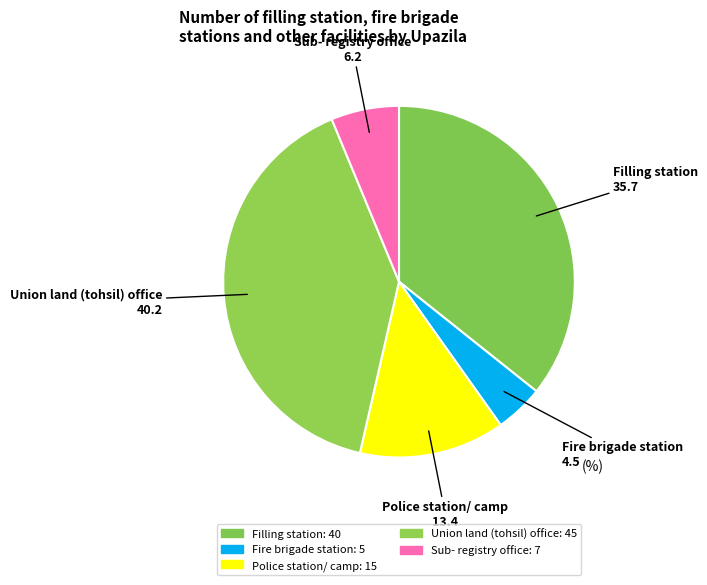

Is Union land (tohsil) office the majority of the pie?

No